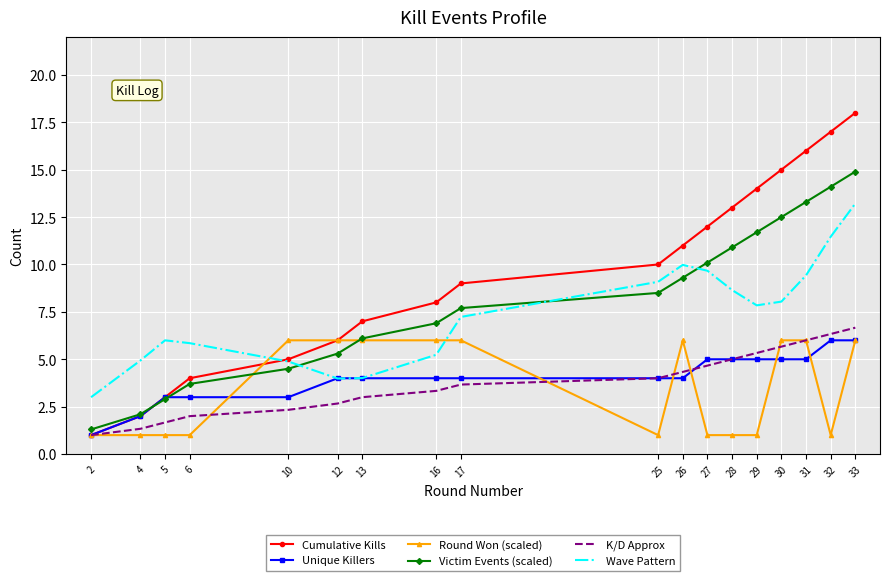

What is the minimum value shown in the chart?

1.0